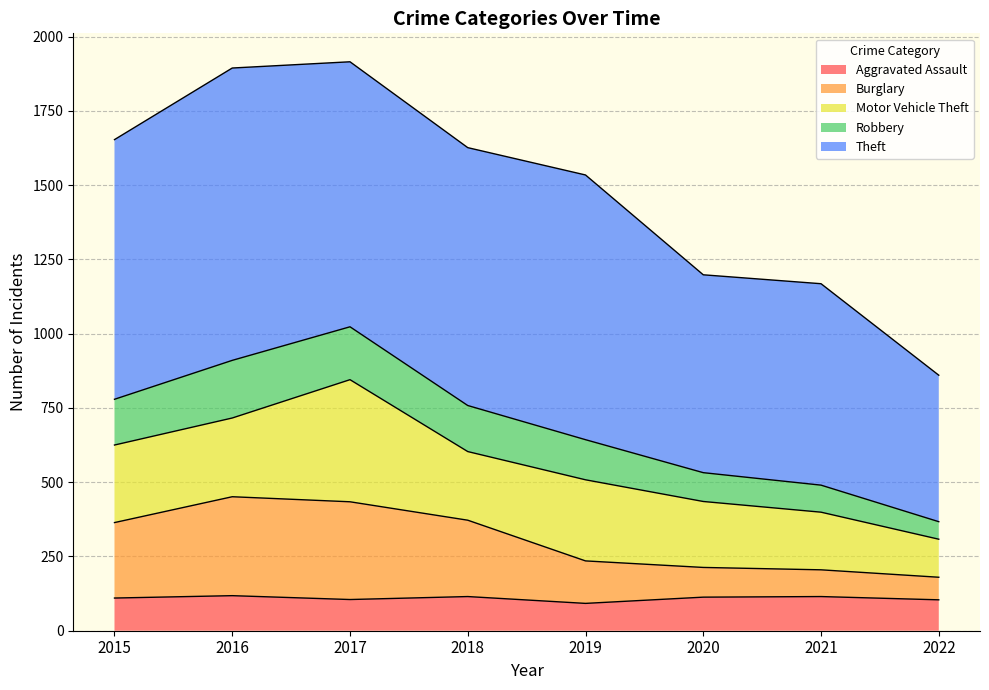

True or false: Robbery and Burglary cross at least once.

False